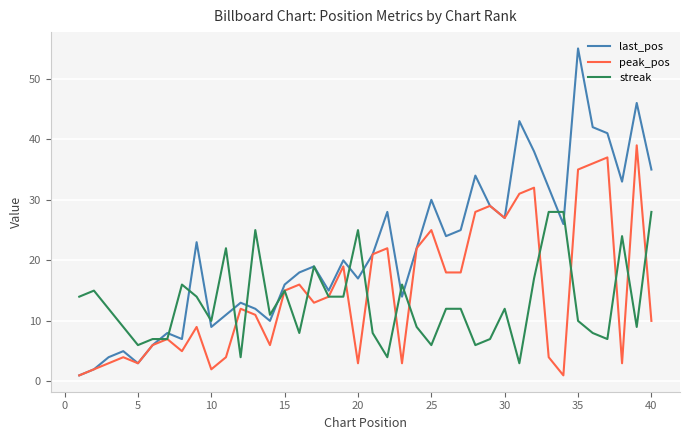

List the series in order of their peak value, lowest first.

streak, peak_pos, last_pos